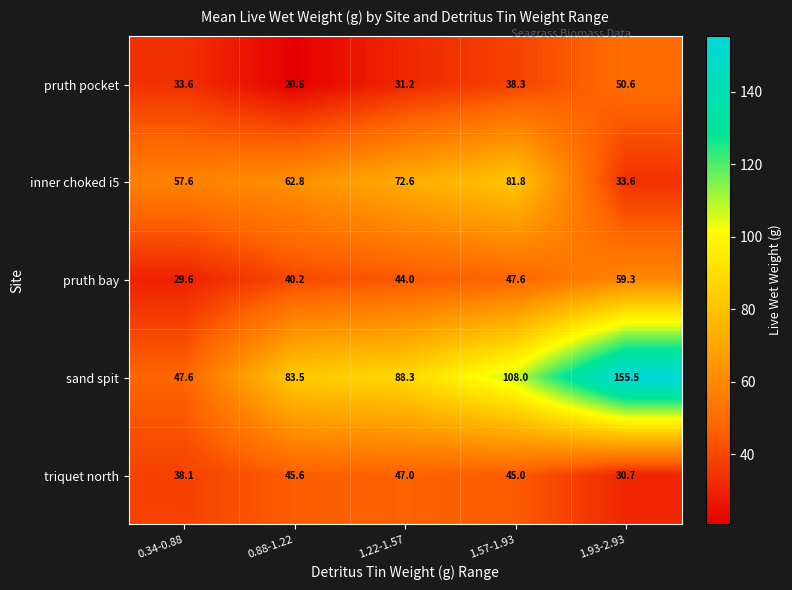

How many series are shown in this chart?

5